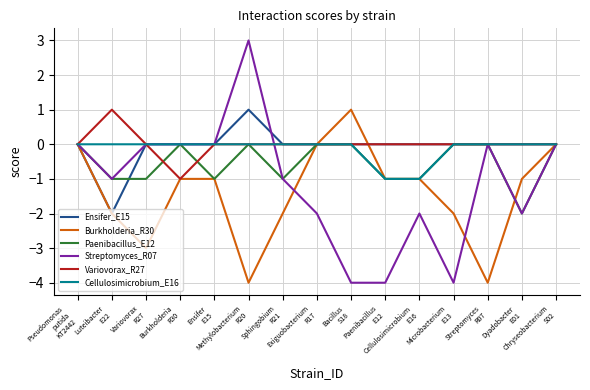

Which series has the largest total across all categories?

Variovorax_R27